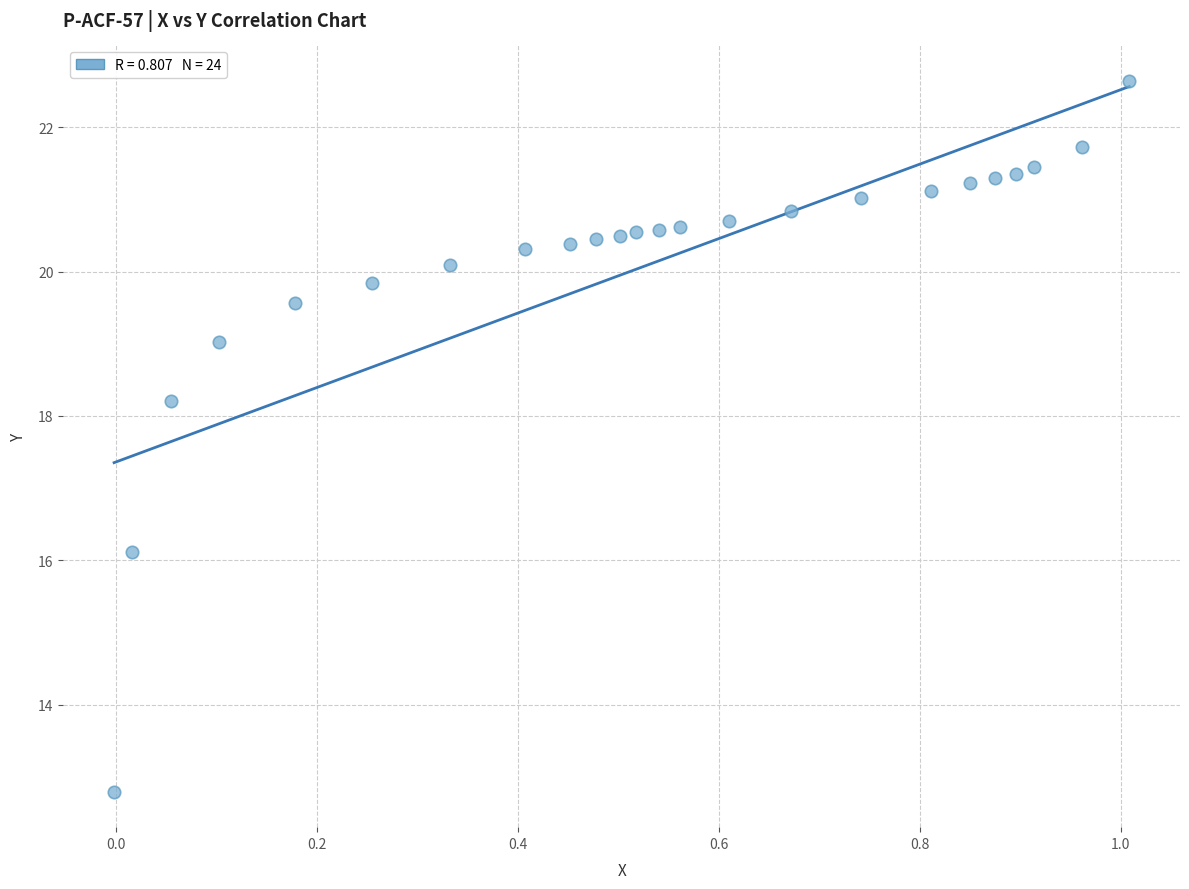

What is the range of X values (max minus min)?

1.0